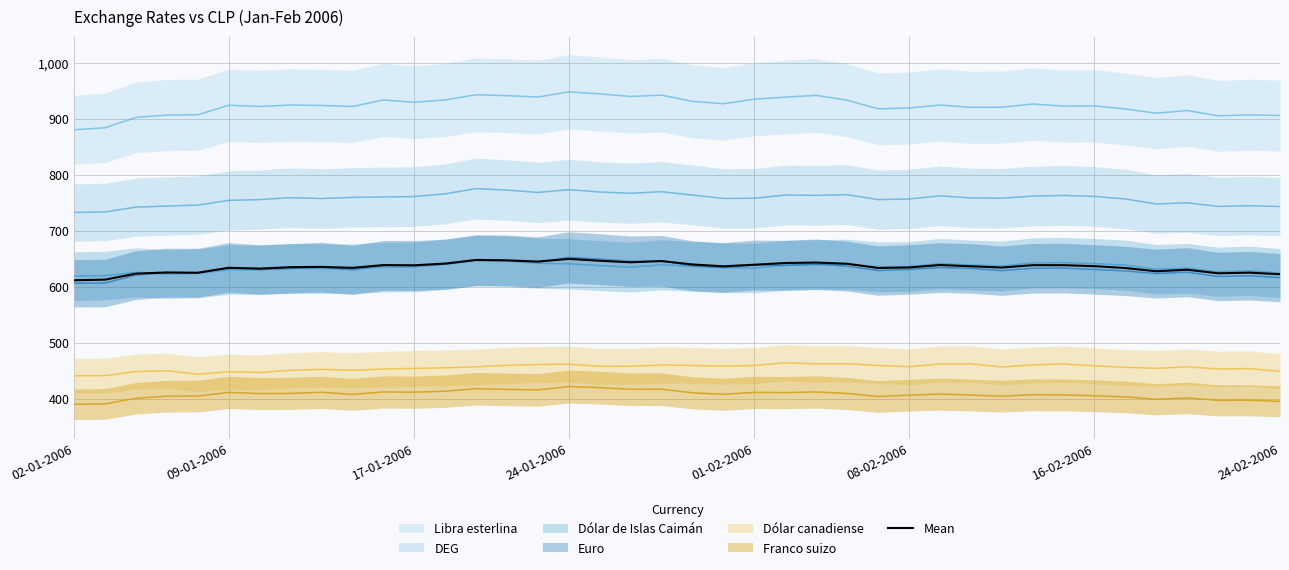

The value of Mean at 17-01-2006 is 994.4. True or false?

False